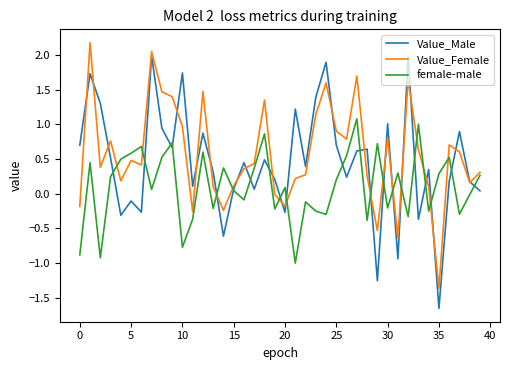

Which series has the widest spread of values?

Value_Male